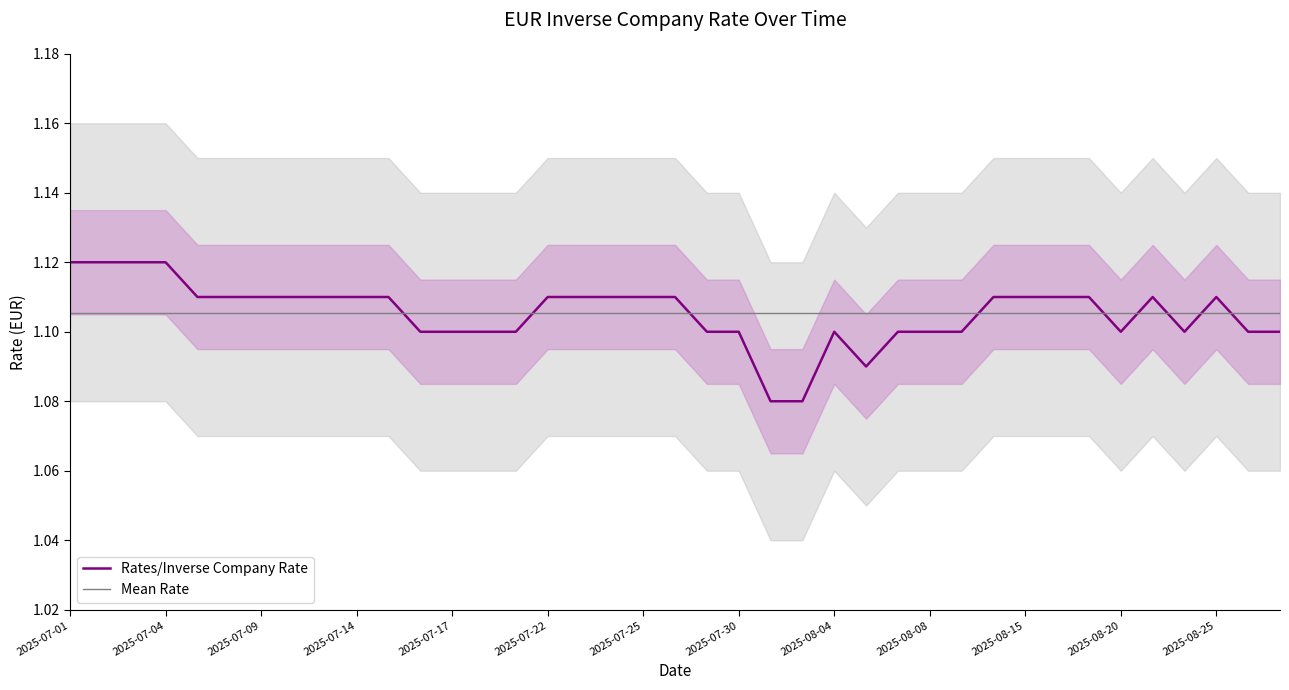

Count the values in the range 1 to 2.

39